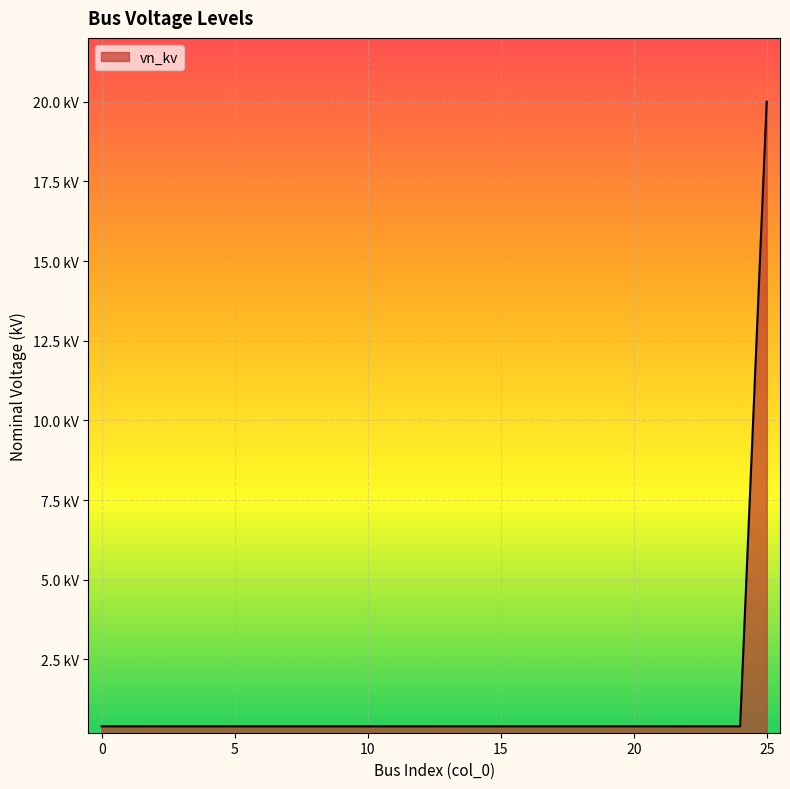

What is the sum of all values?

30.0